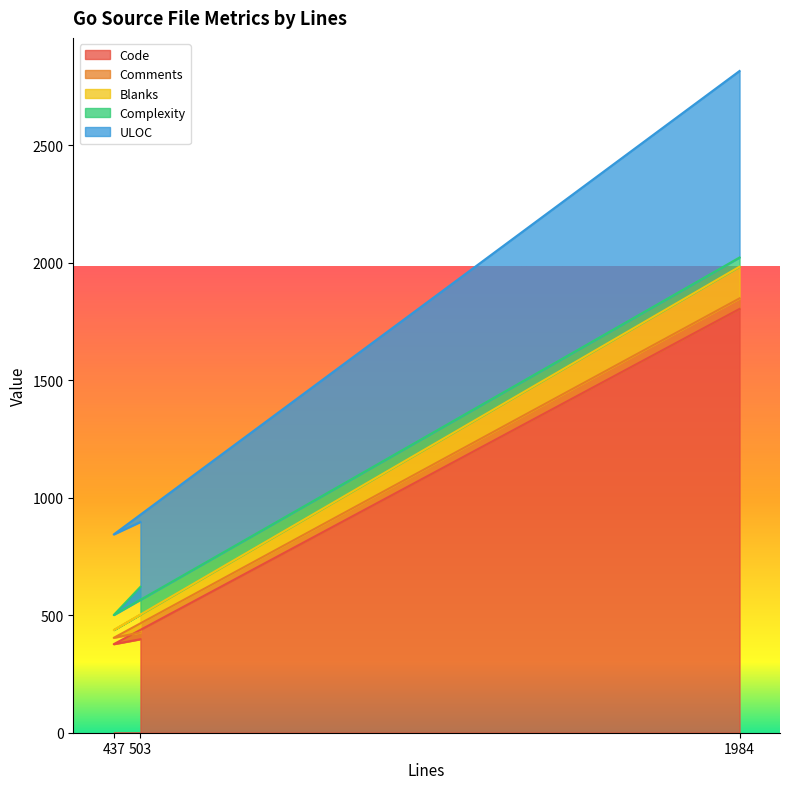

What is the difference between the Code values at 437 and 503?

21